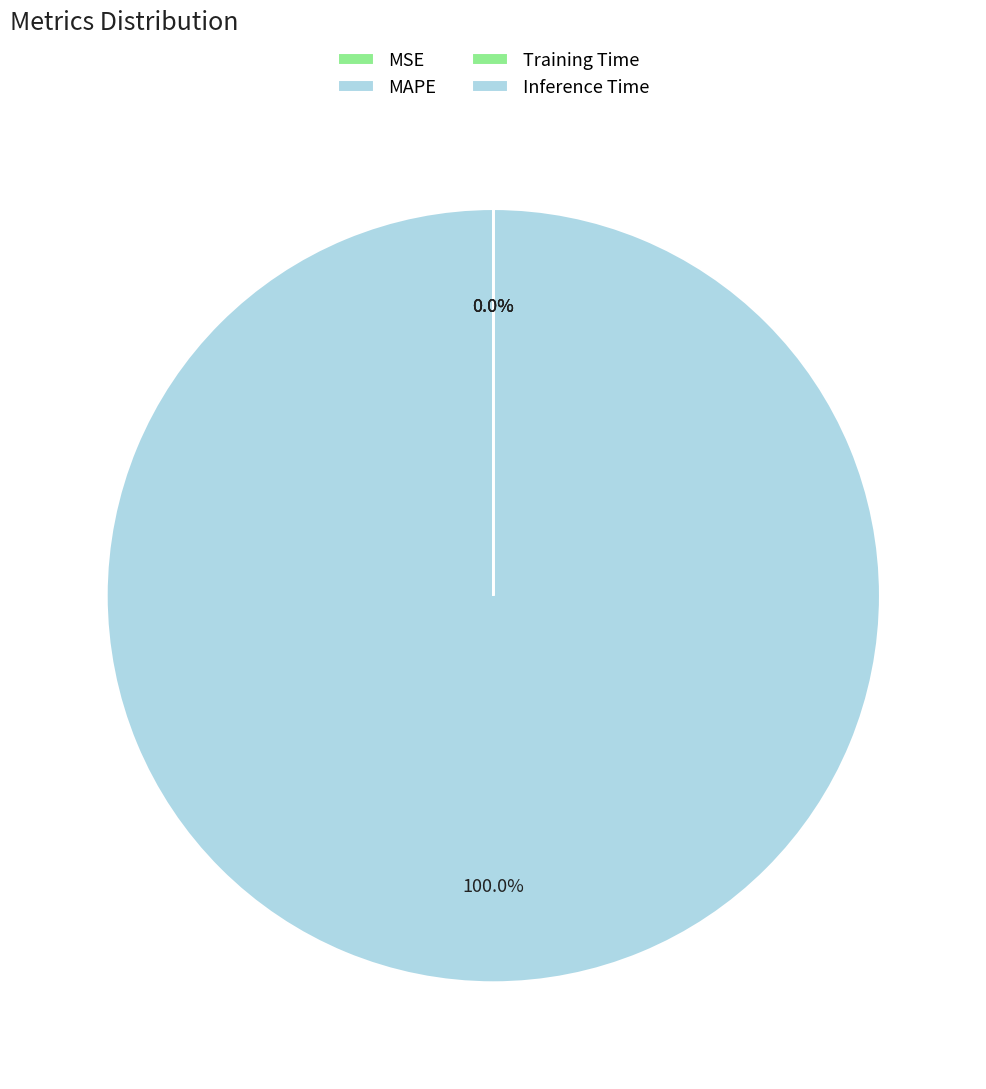

True or false: Training Time accounts for 0% of the total.

True